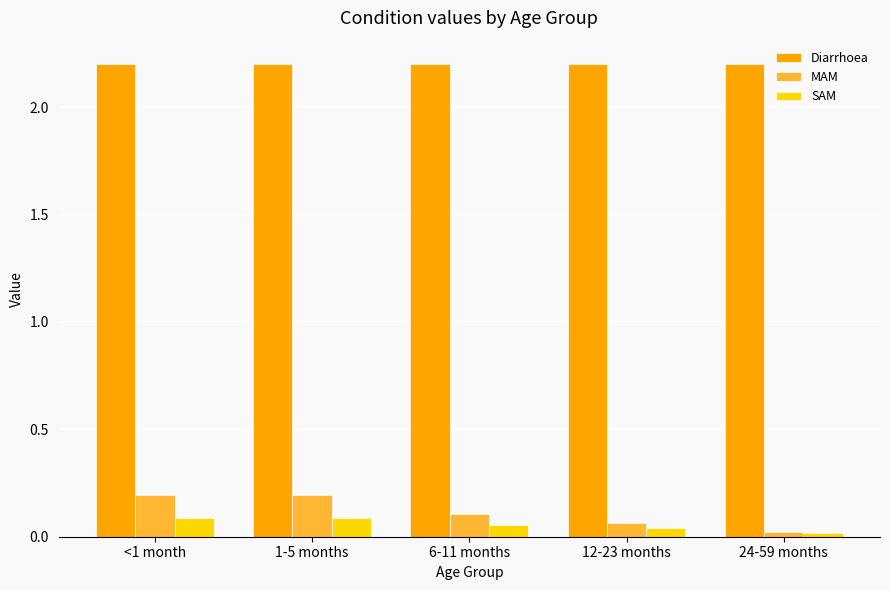

How many MAM values are between 0 and 1?

5